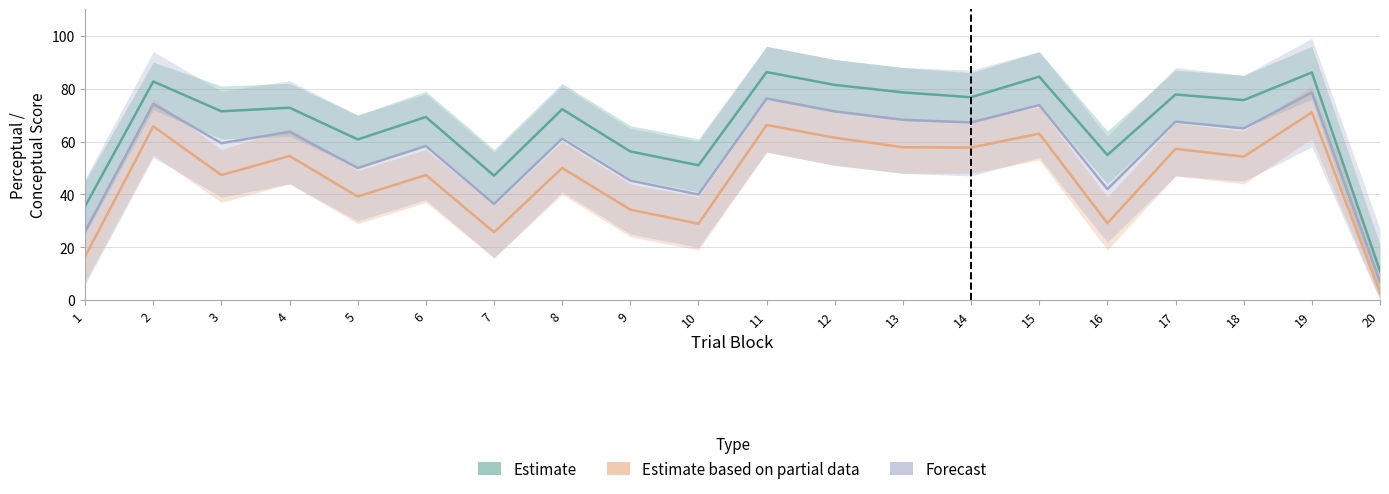

How many values in the Forecast series are below 63?

10